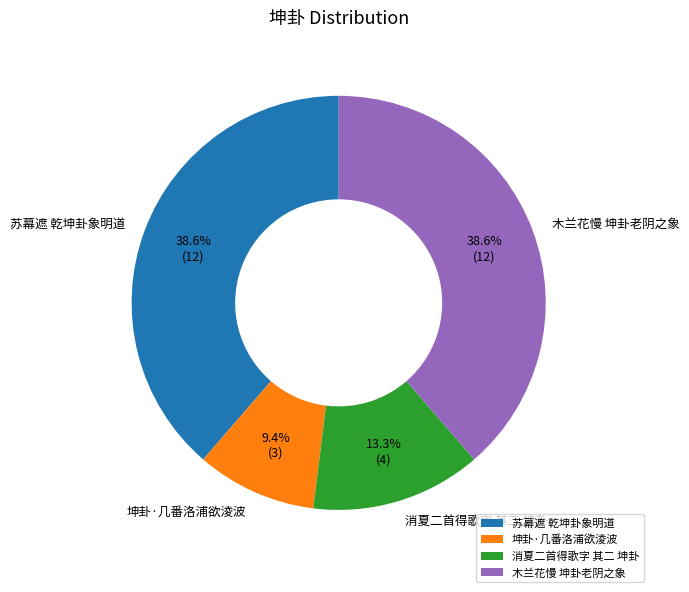

Which category has the smallest portion of the pie?

坤卦·几番洛浦欲淩波